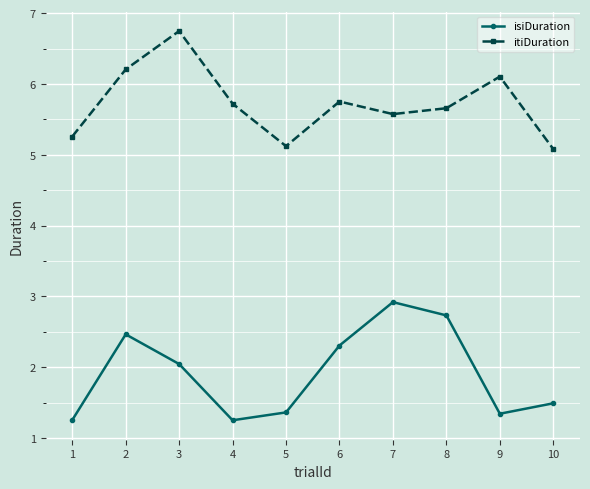

Is it true that isiDuration equals 0.3 at 4?

False